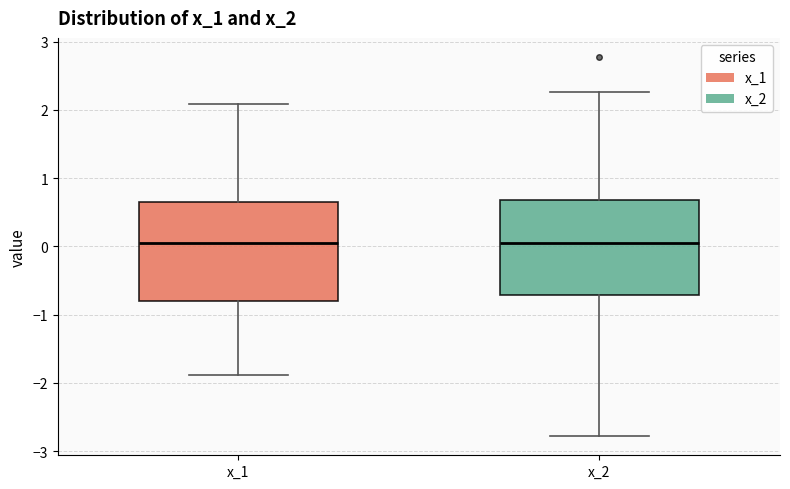

Reading left to right, transcribe this box plot: for each box, give where its median line is, the range the box spans, and where its two whiskers end, as read against the y-axis. The values are not printed on the chart, so give them approximately, as read against the axis.

x_1: median 0.1, box -0.8 to 0.7, whiskers -1.9 to 2.1
x_2: median 0.1, box -0.7 to 0.7, whiskers -2.8 to 2.3